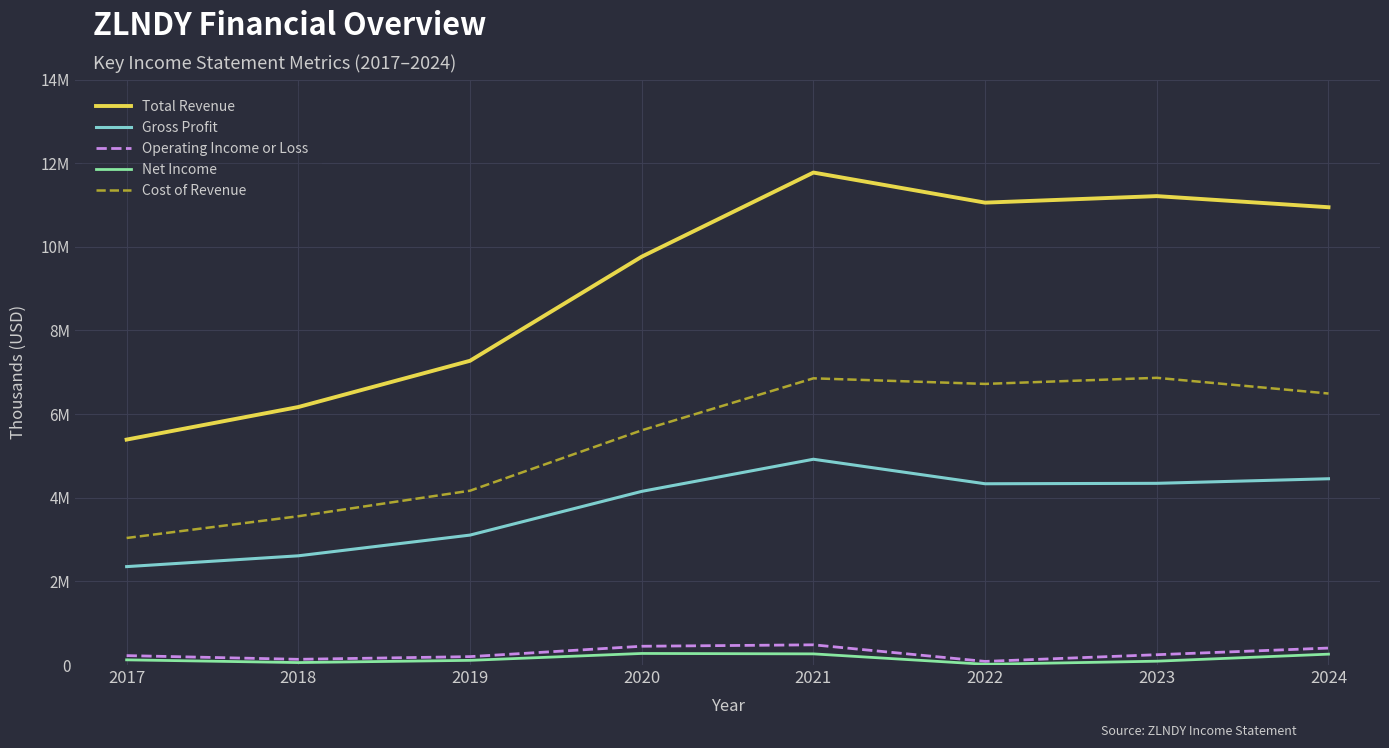

Which series has the largest total across all categories?

Total Revenue